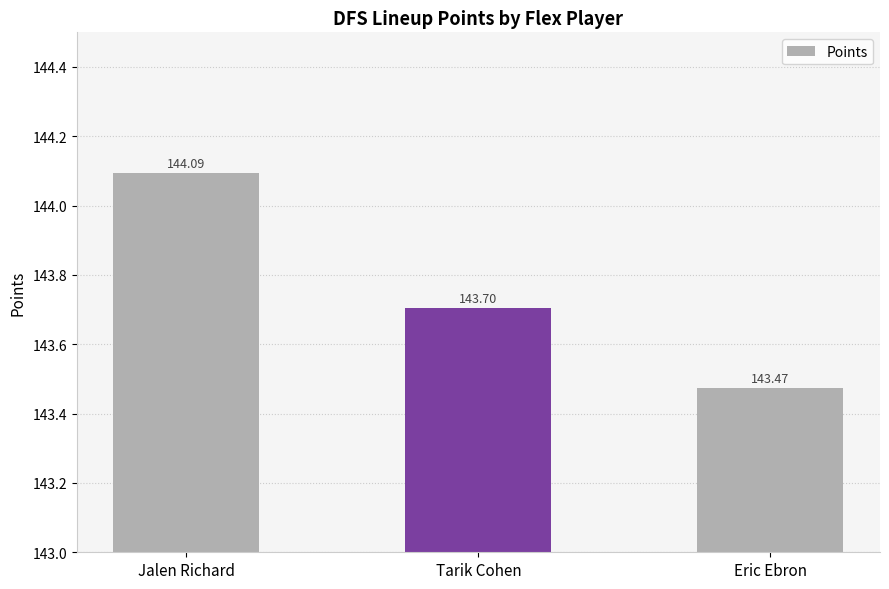

Reading left to right, extract all data points from this chart.

Jalen Richard=144.1	Tarik Cohen=143.7	Eric Ebron=143.5